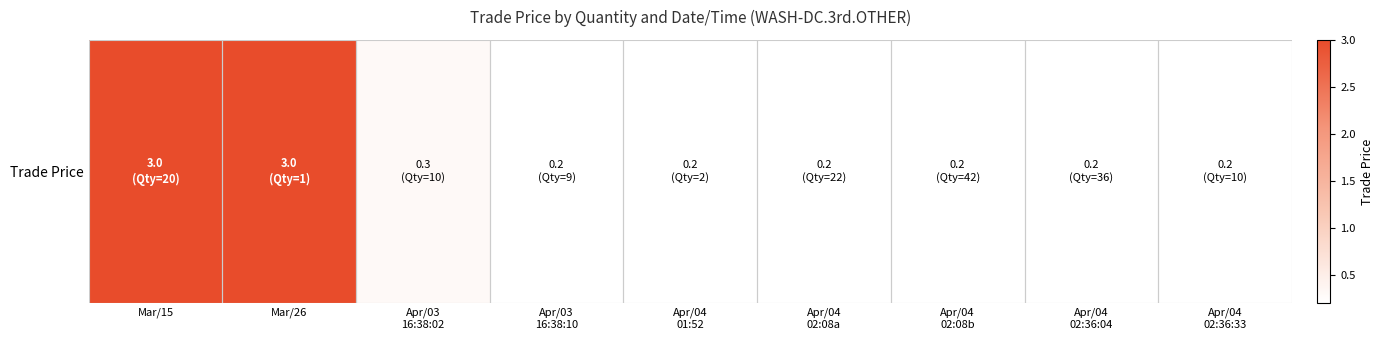

What is the minimum value shown in the chart?

0.2